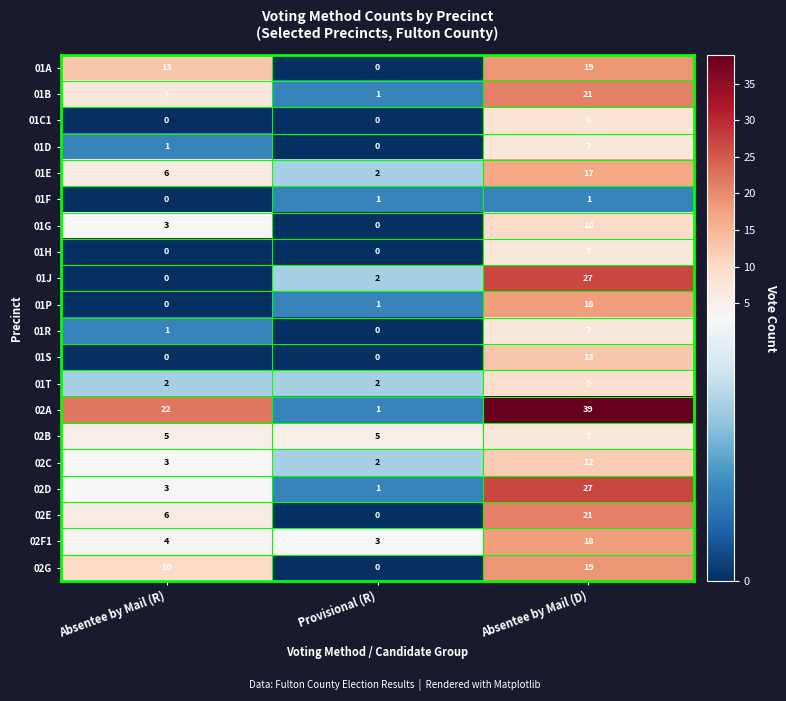

What is the highest value of the 01H series?

7